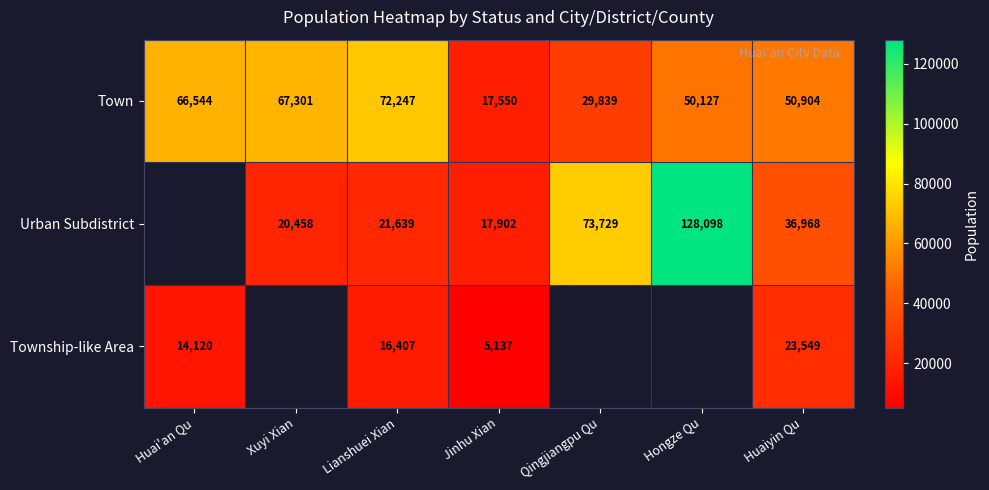

The Township-like Area series shows 16407 at Lianshuei Xian. True or false?

True